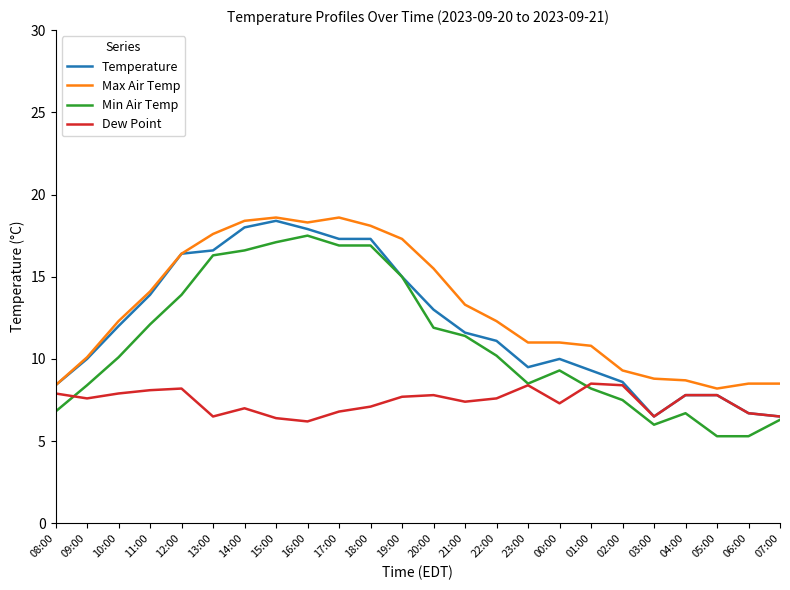

What is the spread (max minus min) of values at 23:00?

2.6